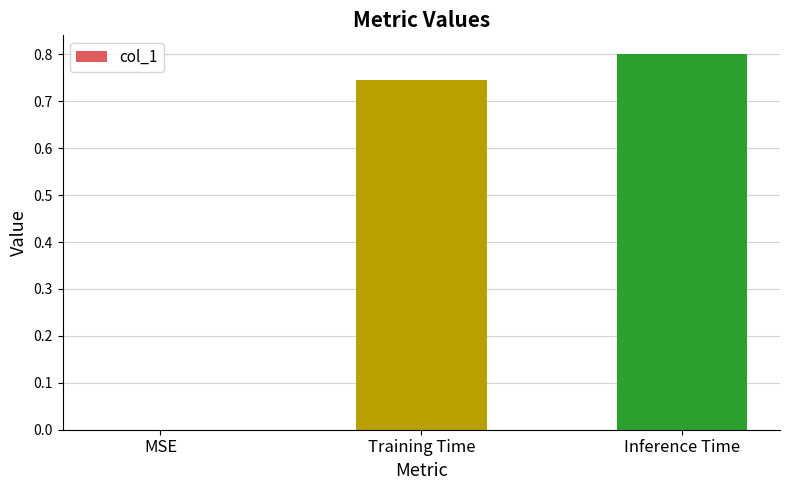

What is the change in value from MSE to Inference Time?

+0.8